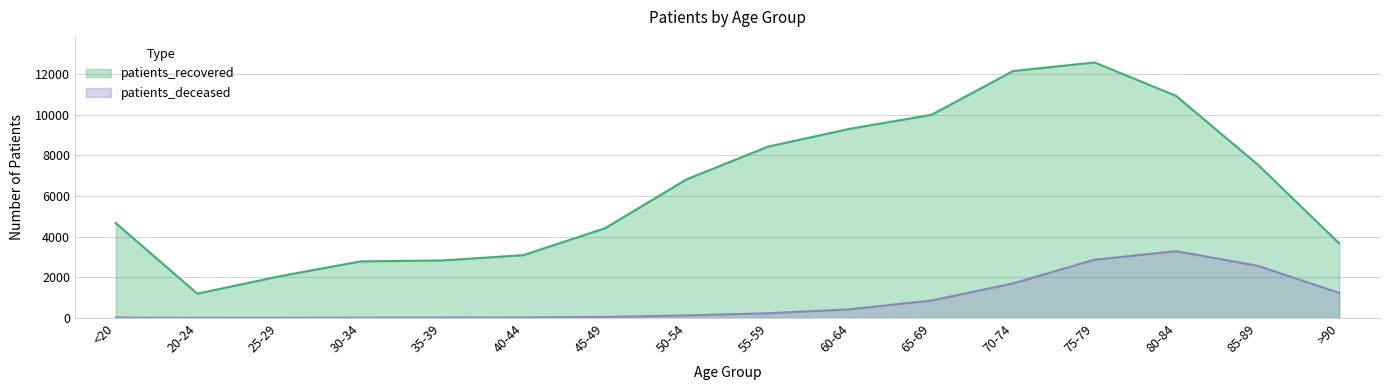

What is the lowest value of the patients_recovered series?

1195